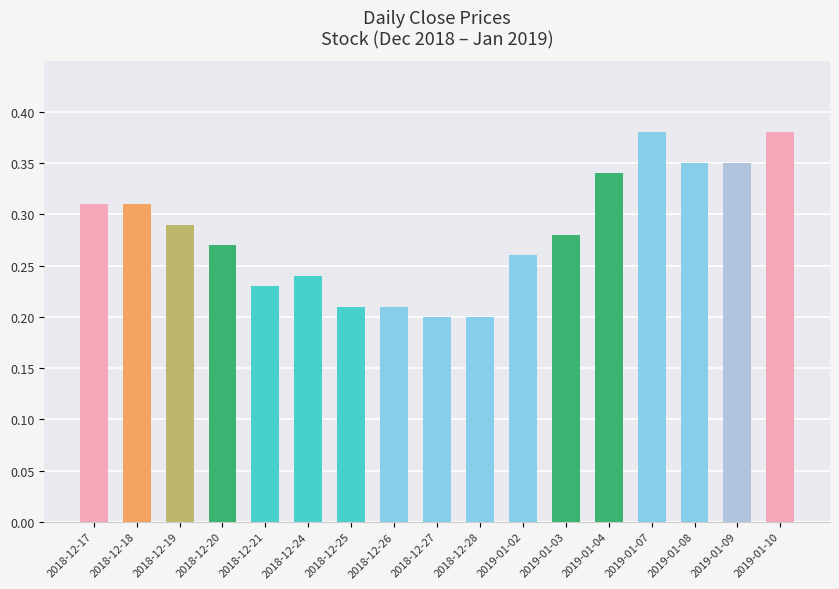

What position from the right is 2018-12-20?

14